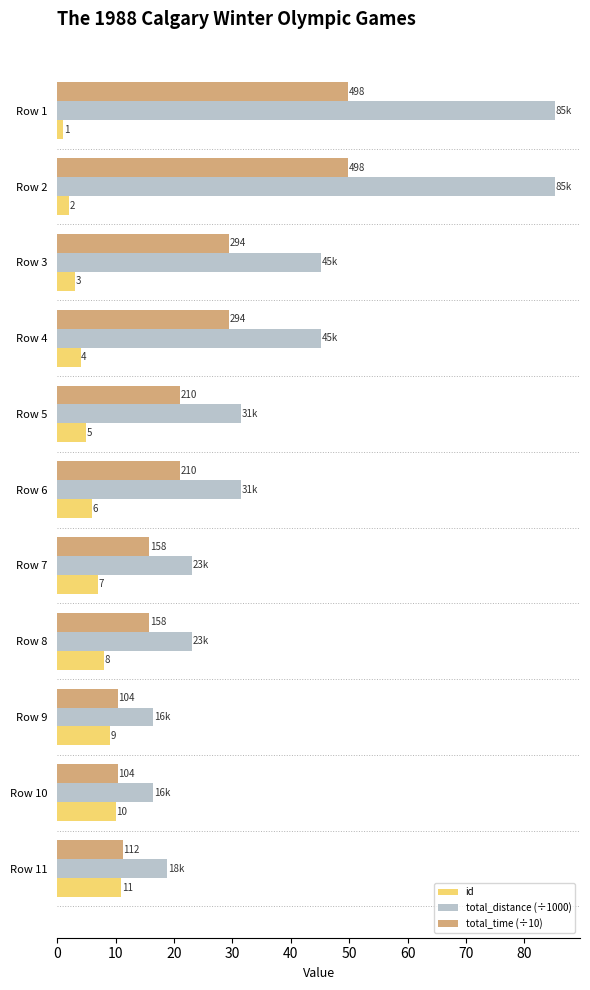

Is the value of total_distance (÷1000) at Row 7 greater than the value of id at Row 9?

Yes